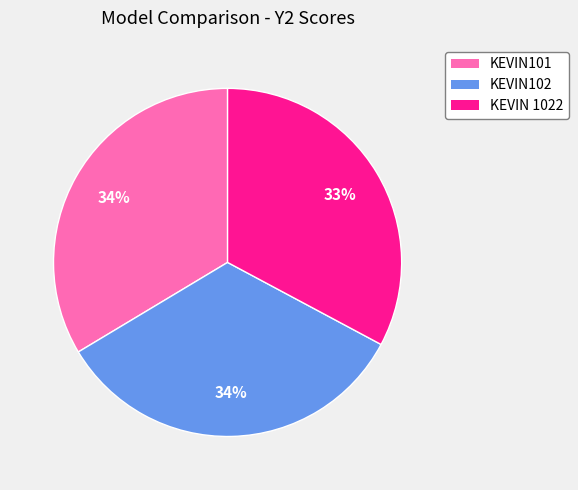

Between KEVIN102 and KEVIN 1022, which is larger?

KEVIN102